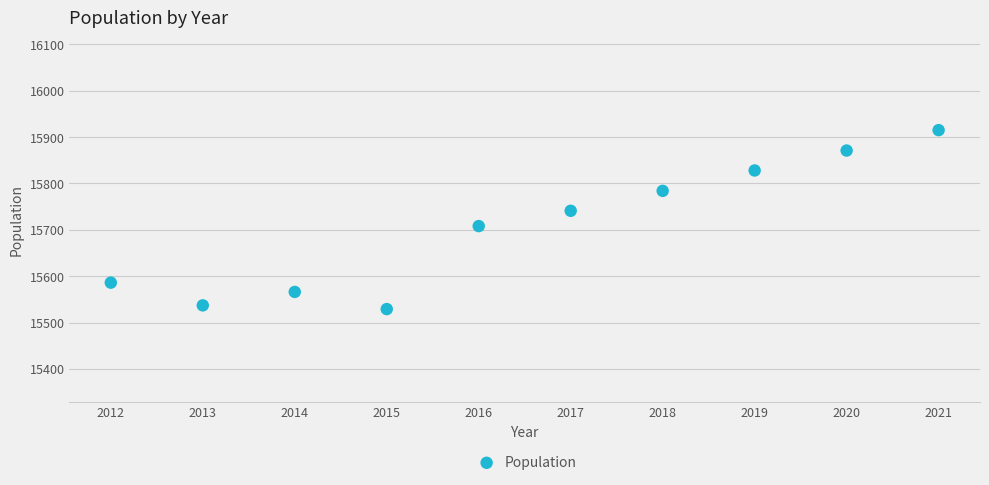

What is the average X value?

2016